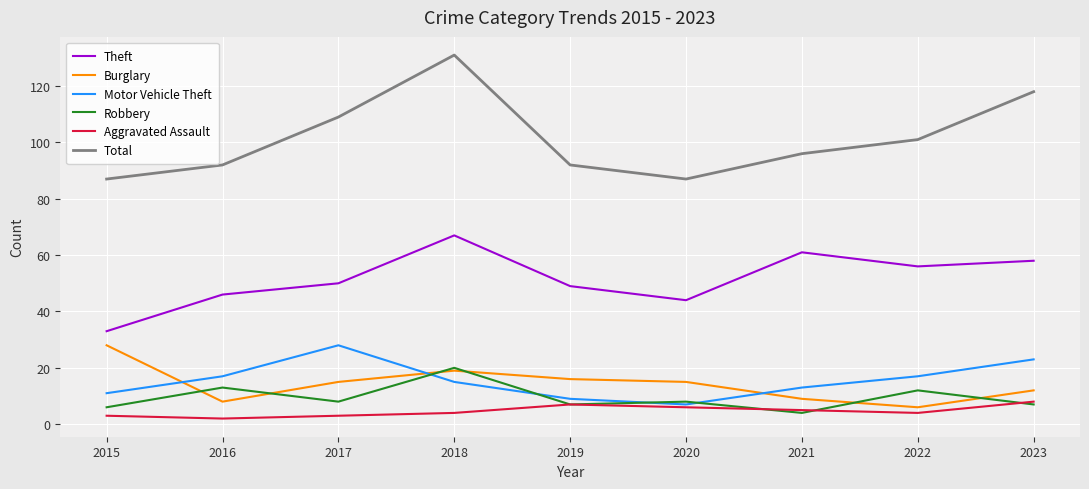

What is the smallest value displayed?

2